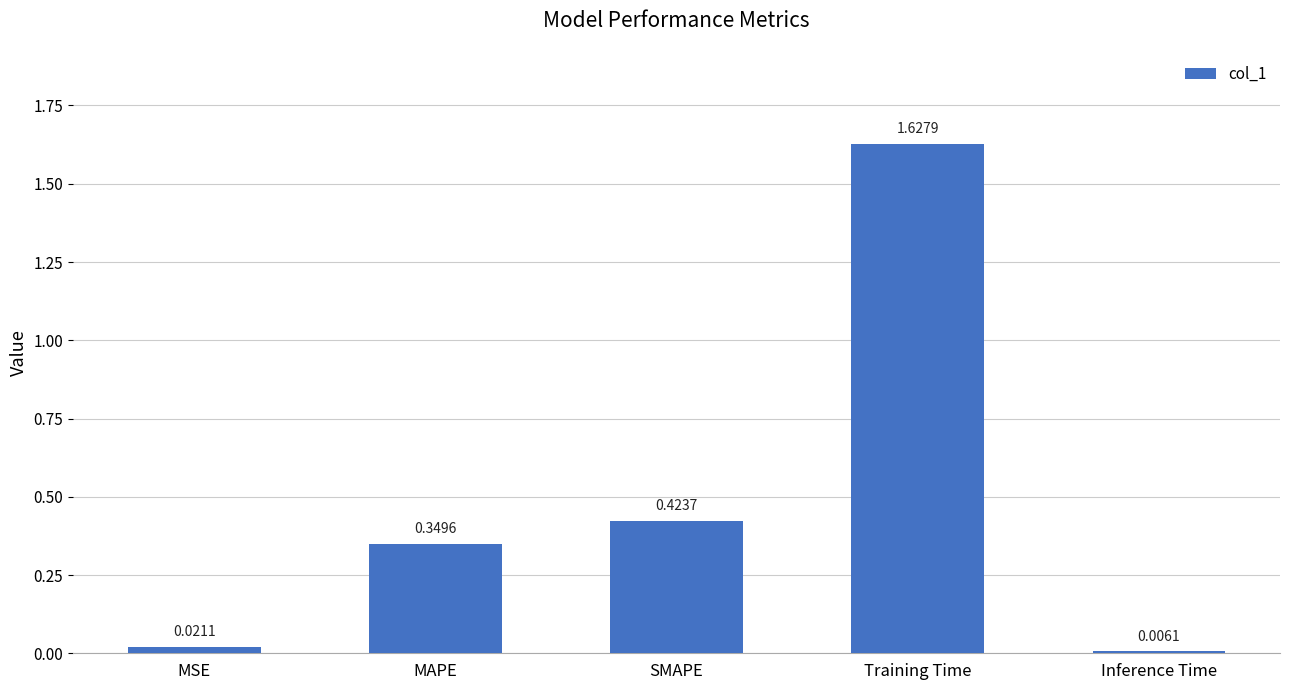

What is the difference between the values at SMAPE and Training Time?

1.2